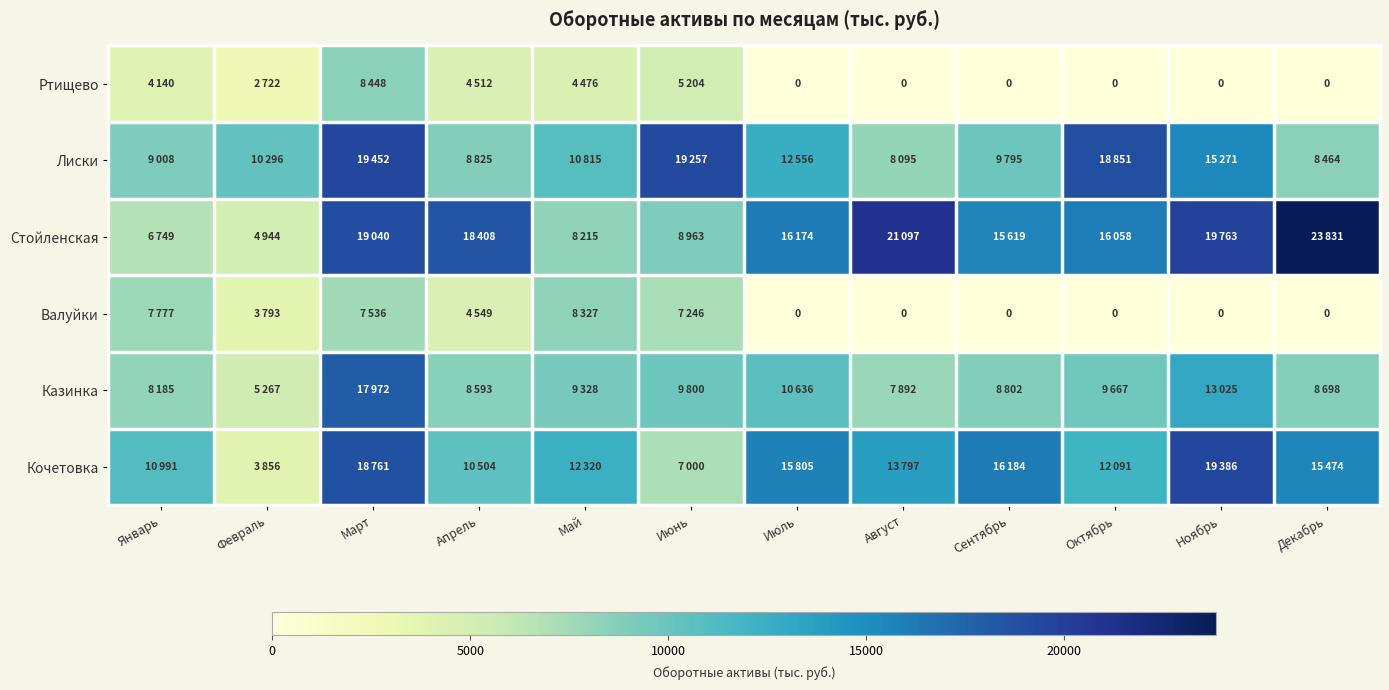

List the series in order of their peak value, lowest first.

Валуйки, Ртищево, Казинка, Кочетовка, Лиски, Стойленская